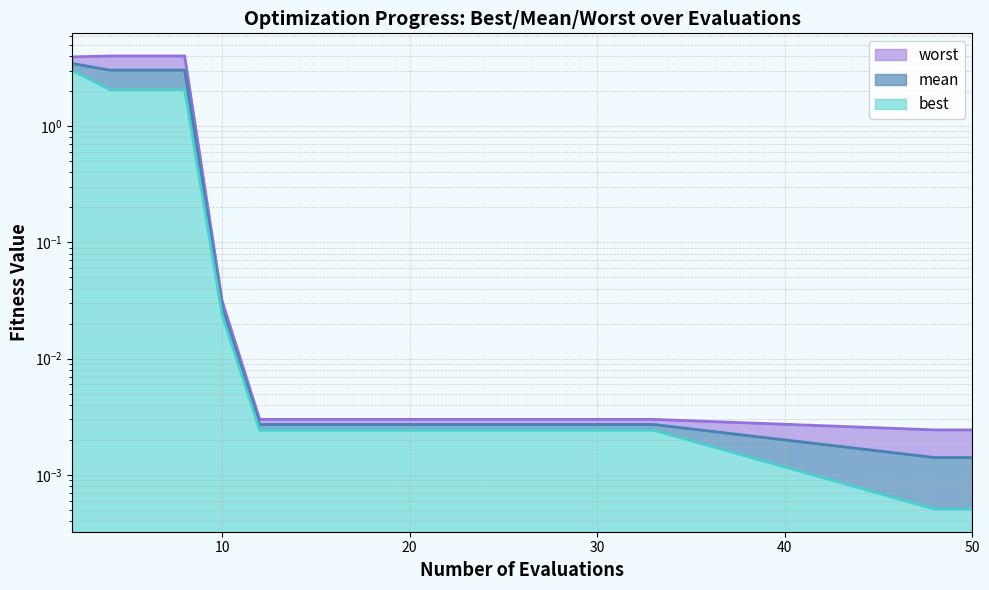

Rank the categories by worst value from lowest to highest.

48, 50, 12, 13, 15, 17, 19, 21, 23, 25, 27, 28, 30, 32, 33, 10, 2, 4, 6, 8